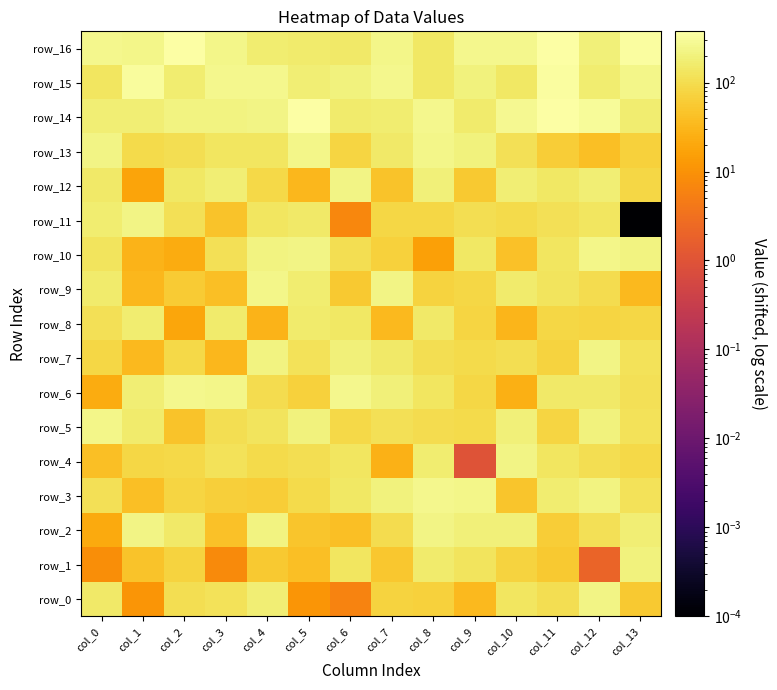

What is the sum of the row_10 values at col_12 and col_0?

373.0